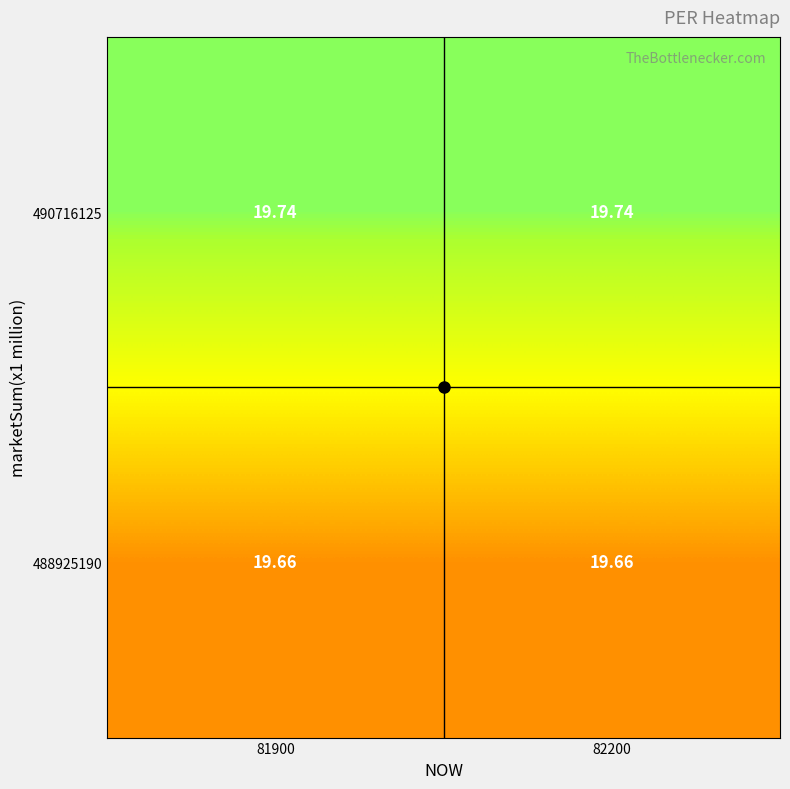

At which category is the sum across all series the highest?

81900